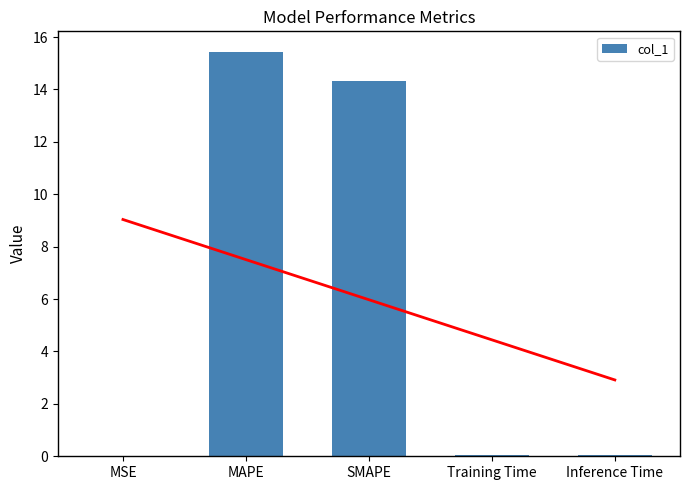

What is the sum of all values?

29.9